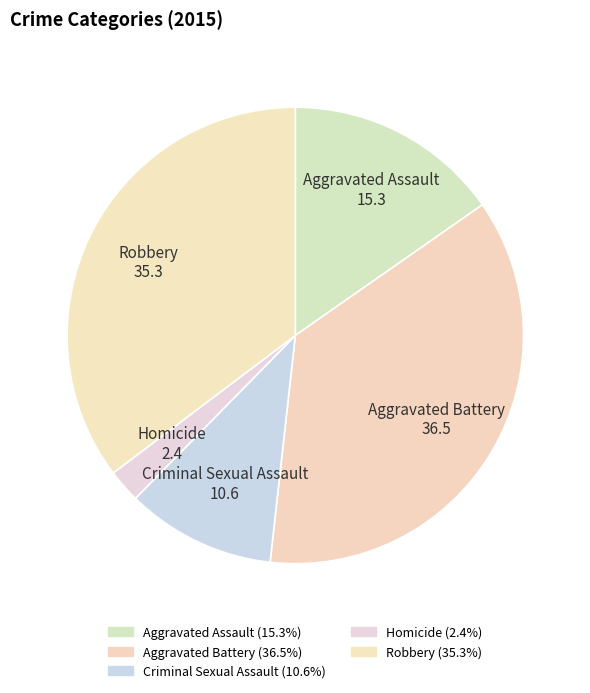

What is the largest slice in the pie chart?

Aggravated Battery